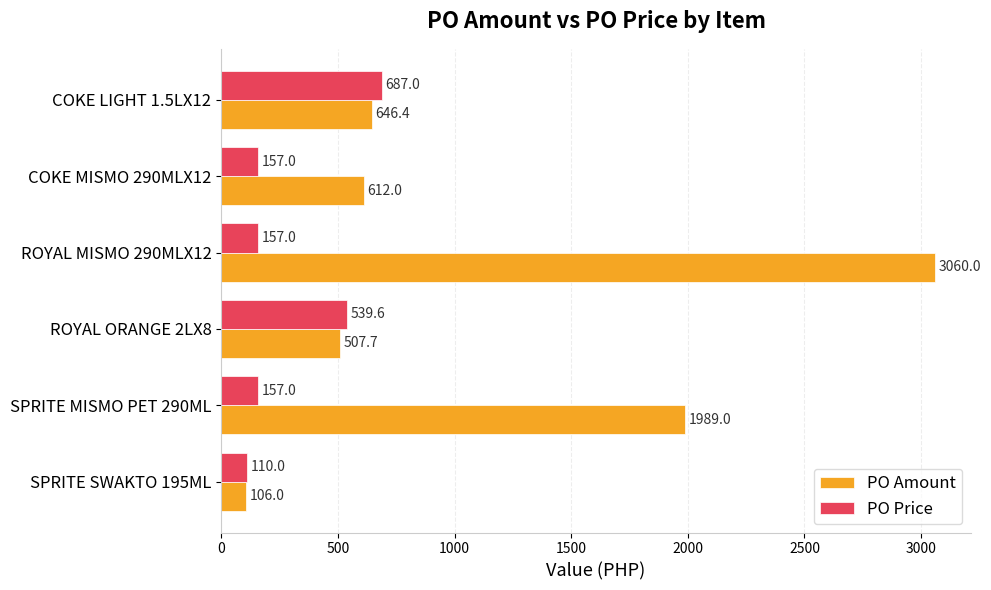

What is the minimum value shown in the chart?

106.0